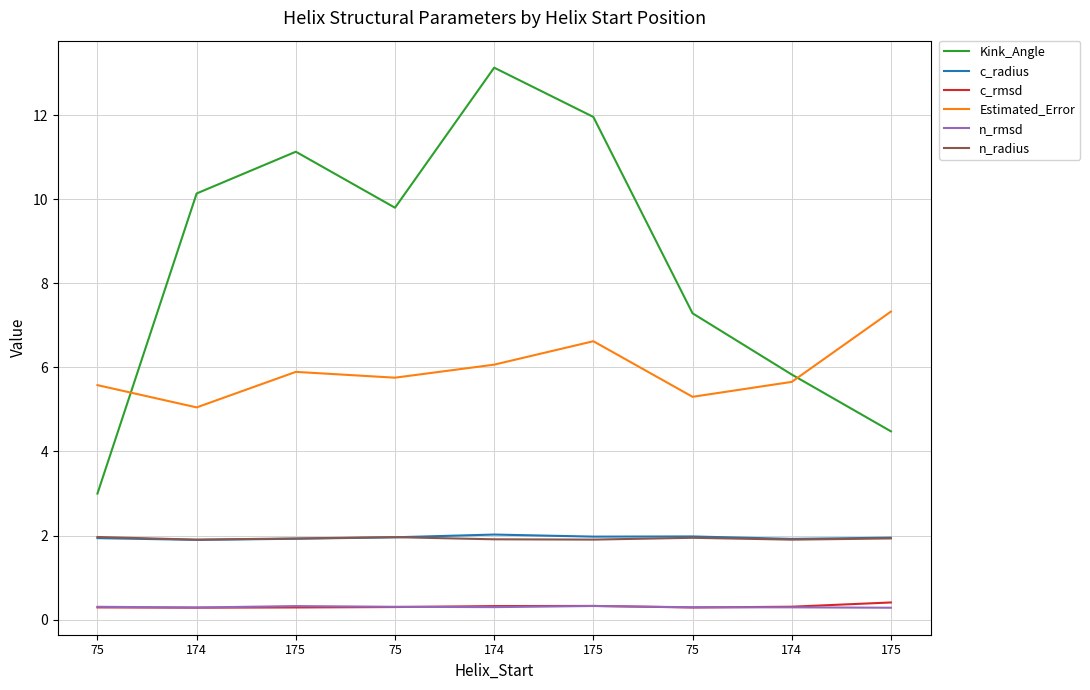

True or false: c_radius has more than 0 points higher than both neighbors.

True